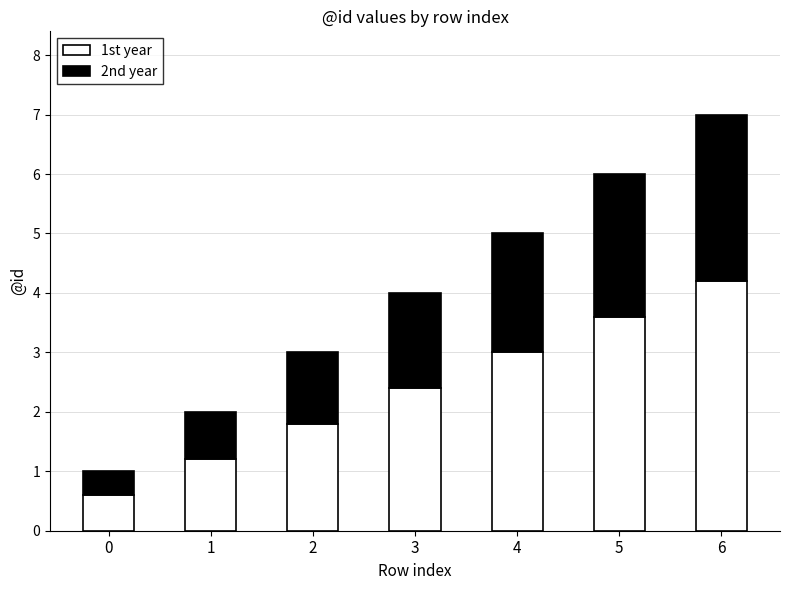

List the labels in order of 1st year value, smallest first.

0, 1, 2, 3, 4, 5, 6